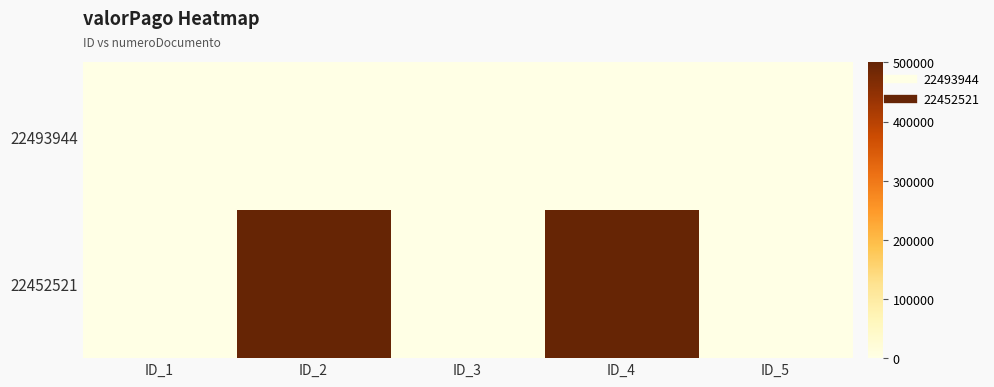

List the series in order of their overall mean, highest first.

22452521, 22493944